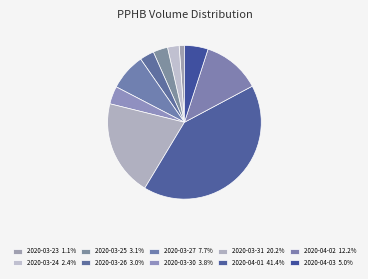

To the nearest percent, what percentage of the pie is 2020-04-01?

41%